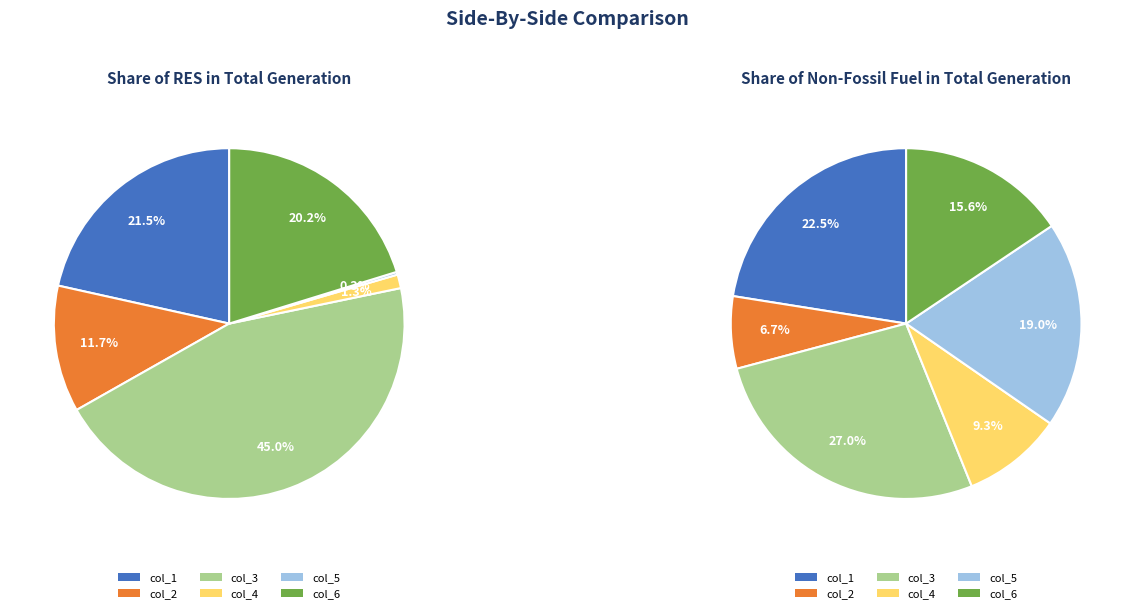

Is it true that Non-fossil - col_2 is 12% of the pie?

False